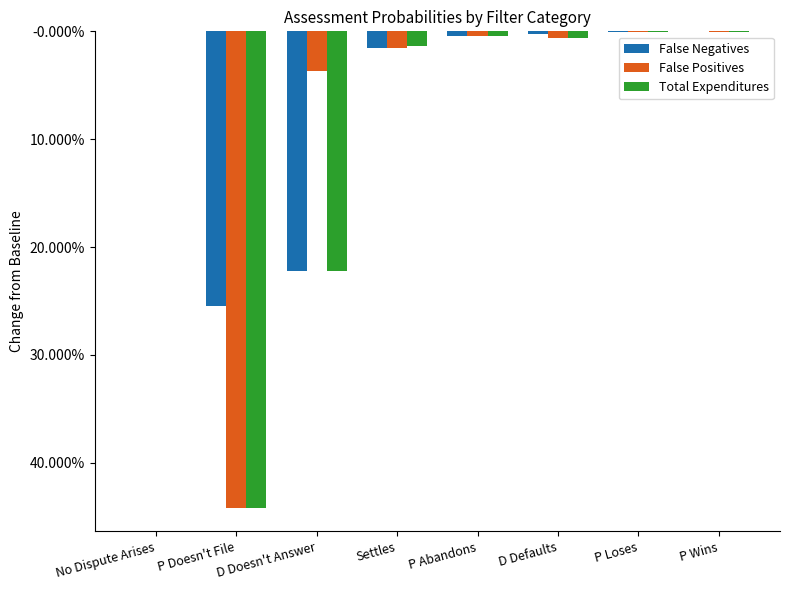

Reading left to right, extract all data points from this chart.

False Negatives: 0.0	-0.3	-0.2	-0.0	-0.0	-0.0	-0.0	-0.0
False Positives: 0.0	-0.4	-0.0	-0.0	-0.0	-0.0	-0.0	-0.0
Total Expenditures: 0.0	-0.4	-0.2	-0.0	-0.0	-0.0	-0.0	-0.0